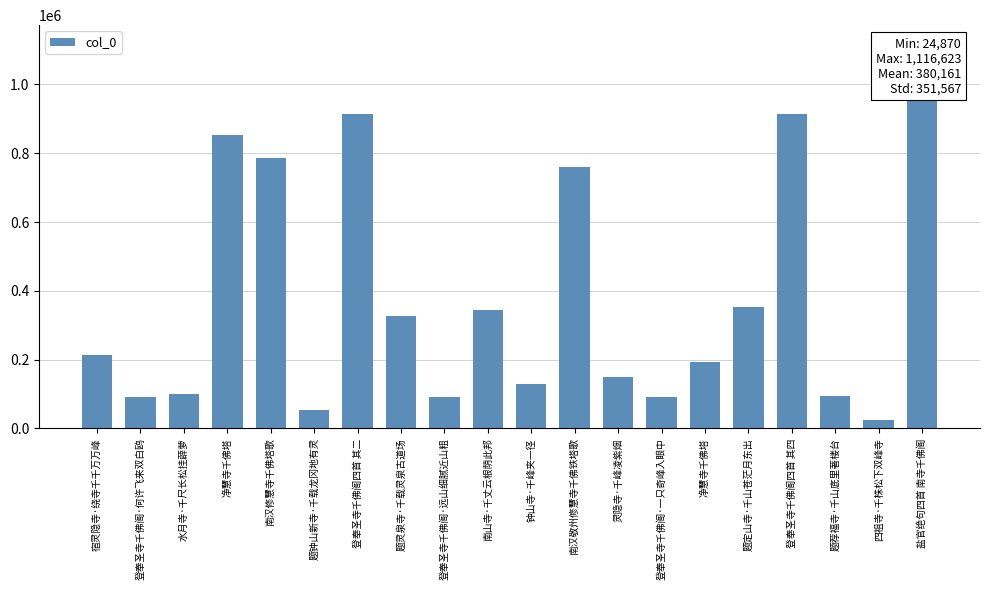

What is the sum of all values?

7603212